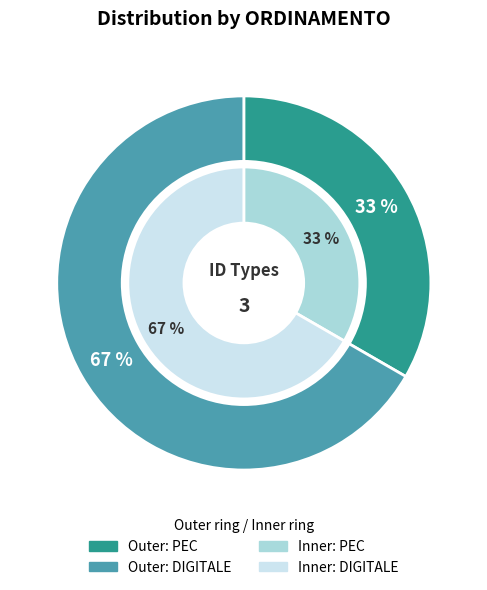

Which slice is the smallest?

PEC